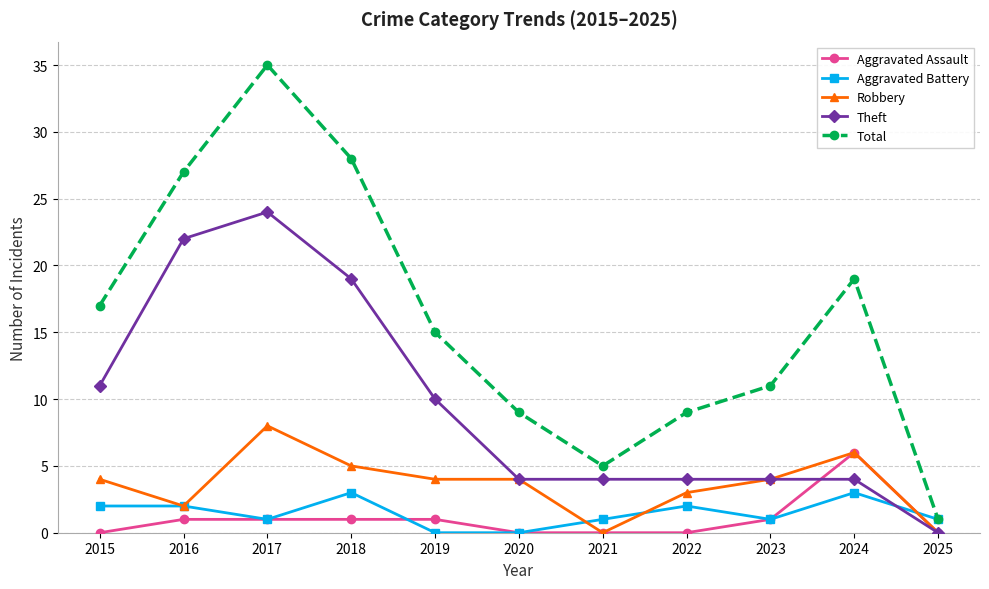

Is it true that Aggravated Assault equals -3 at 2021?

False